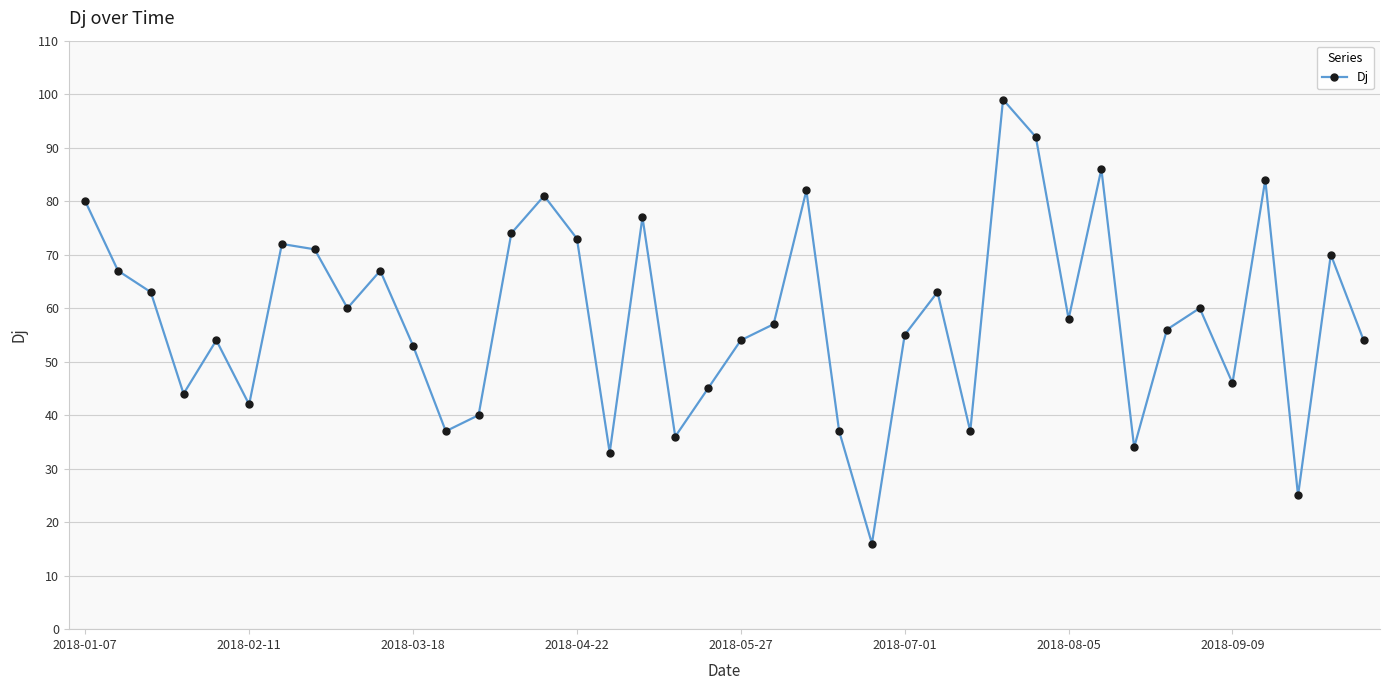

What is the difference between the maximum and second lowest values?

74